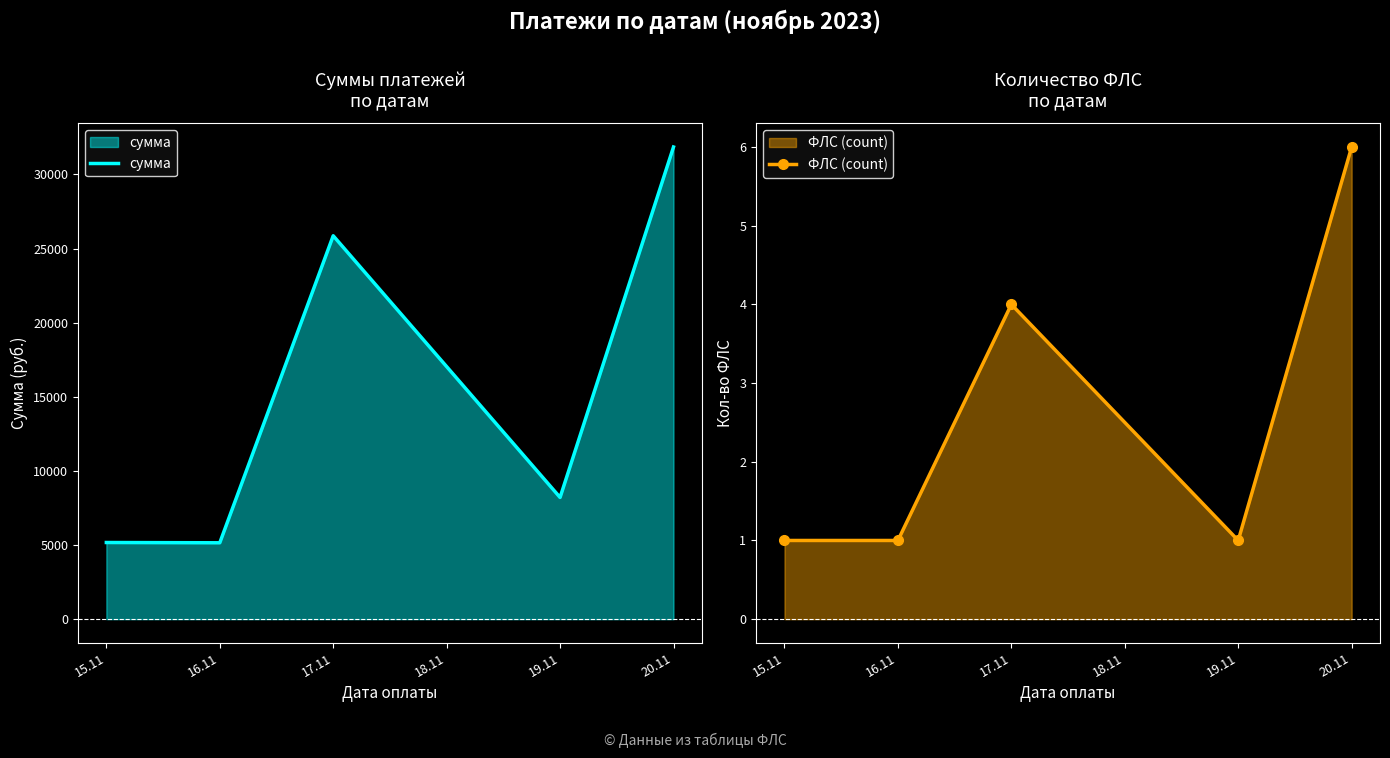

The value of сумма at 17.11 is 25860.4. True or false?

True